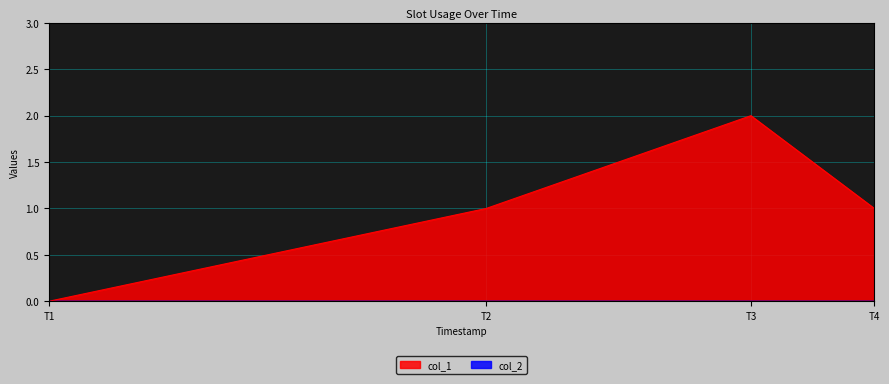

The col_1 series shows 1 at T1. True or false?

False